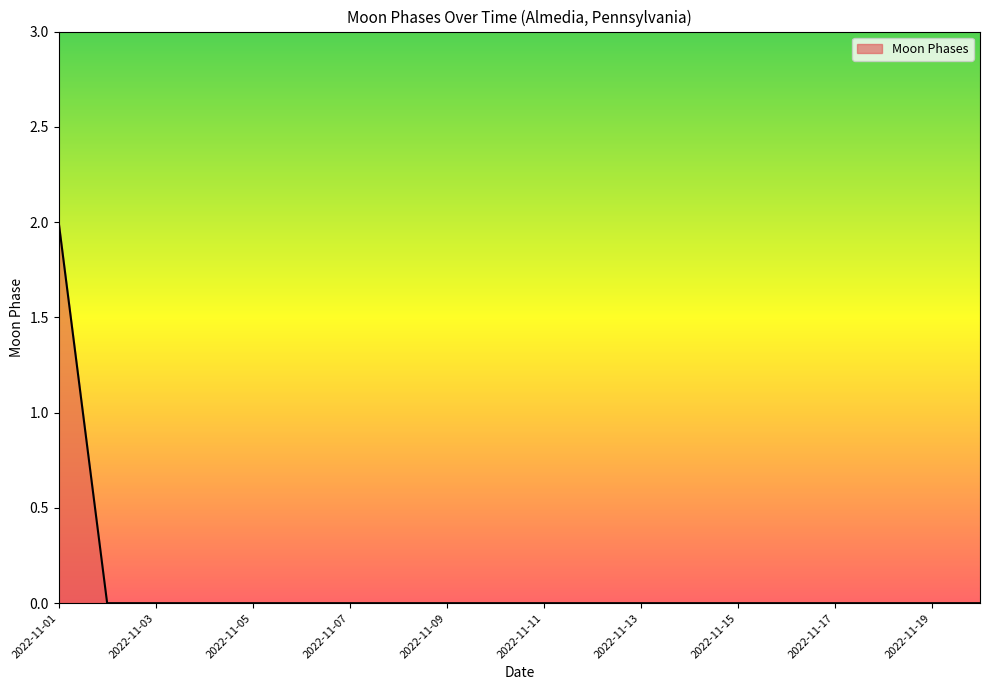

How many lines are shown in the chart?

1